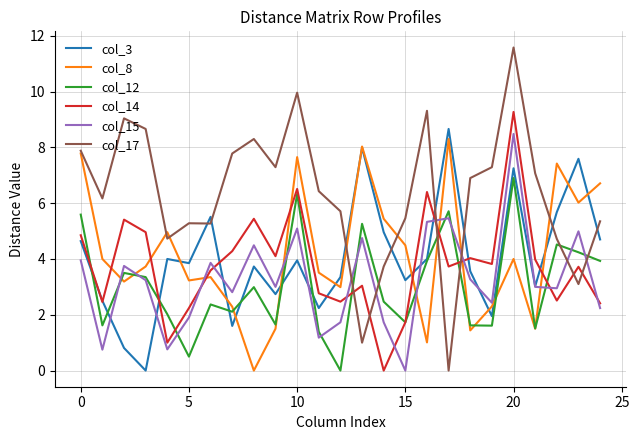

Which series has the widest spread of values?

col_17